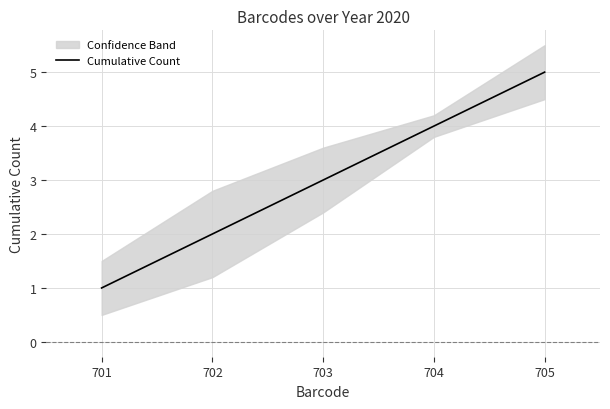

Rank the categories by value from lowest to highest.

701, 702, 703, 704, 705